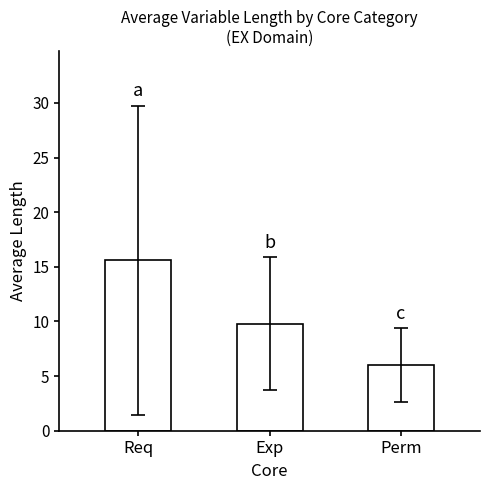

List the labels in order of value, smallest first.

Perm, Exp, Req